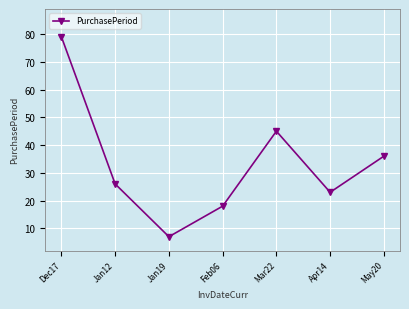

List the labels in order of value, smallest first.

Jan19, Feb06, Apr14, Jan12, May20, Mar22, Dec17